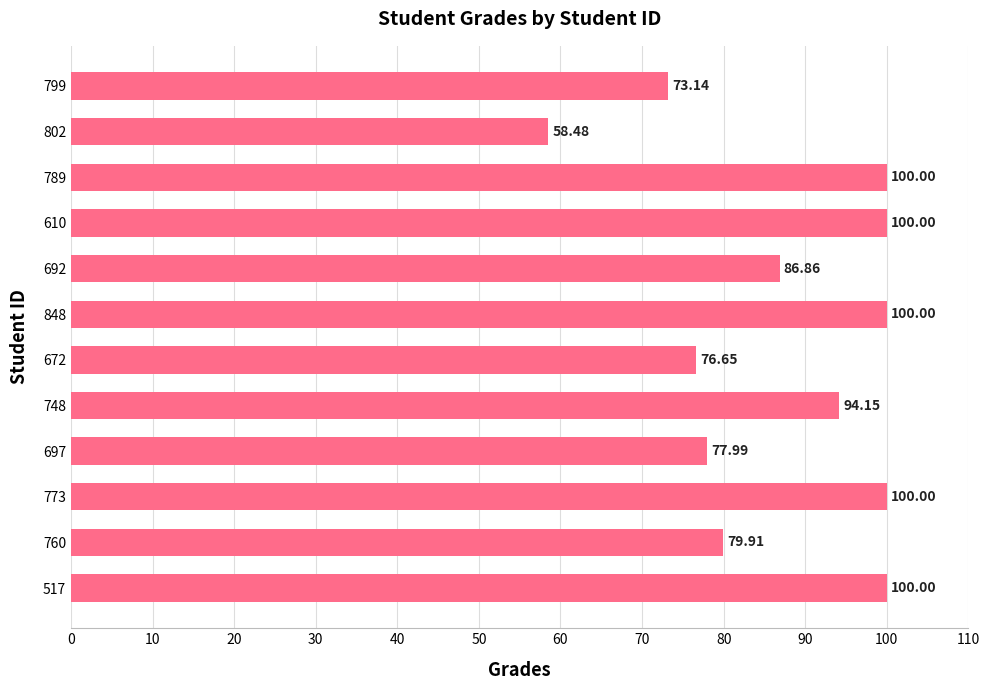

What is the difference between the second highest and minimum values?

41.5